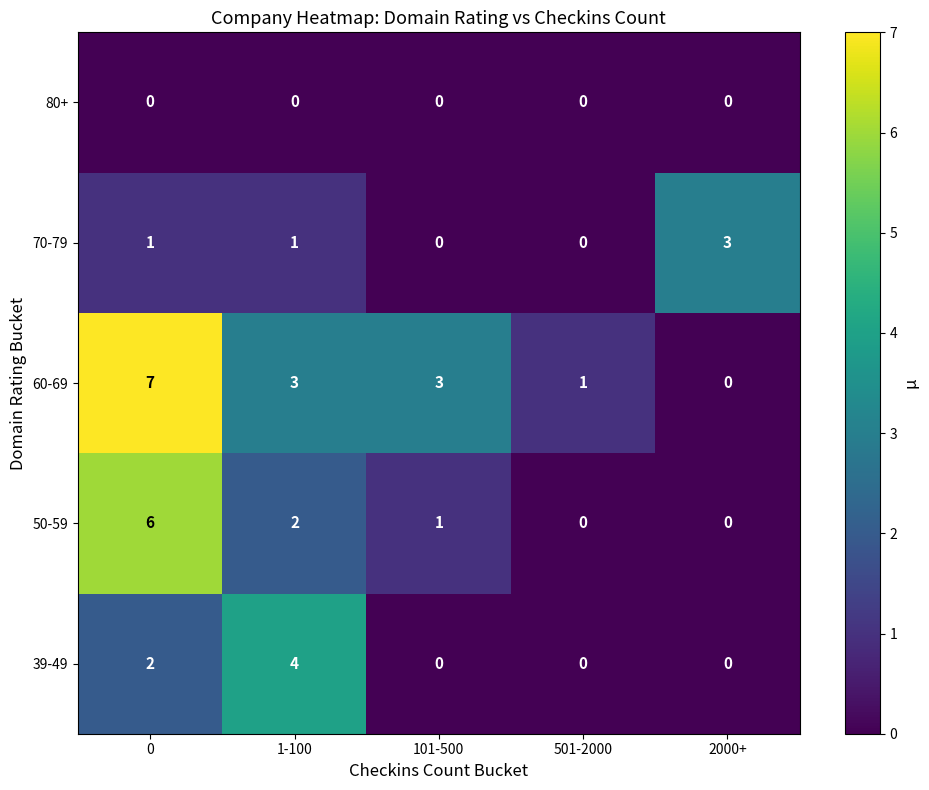

What is the difference between the 60-69 values at 1-100 and 2000+?

3